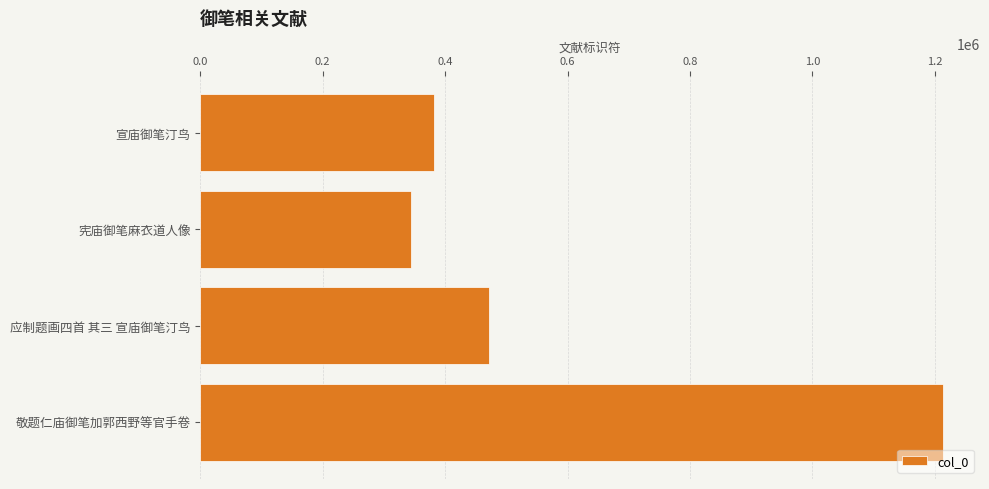

What is the change in value from 宣庙御笔汀鸟 to 宪庙御笔麻衣道人像?

-37805